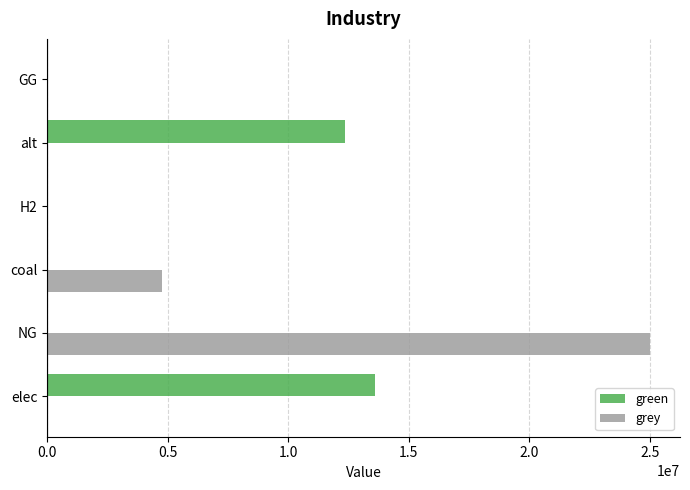

Is it true that grey equals 1371201.0 at coal?

False